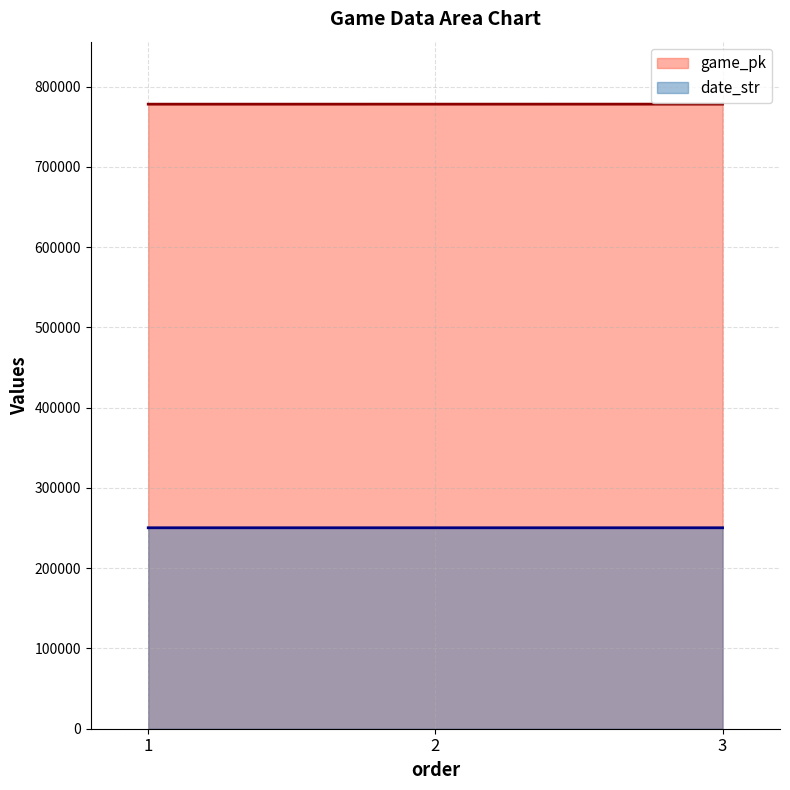

Rank the series by their maximum value, from highest to lowest.

game_pk, date_str